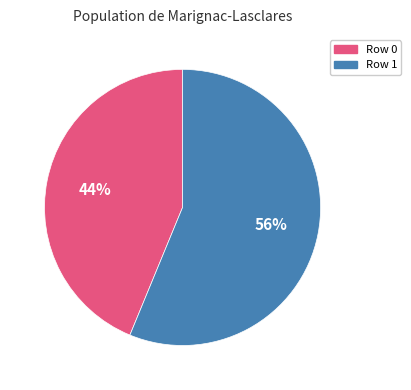

What is the largest slice in the pie chart?

Row 1